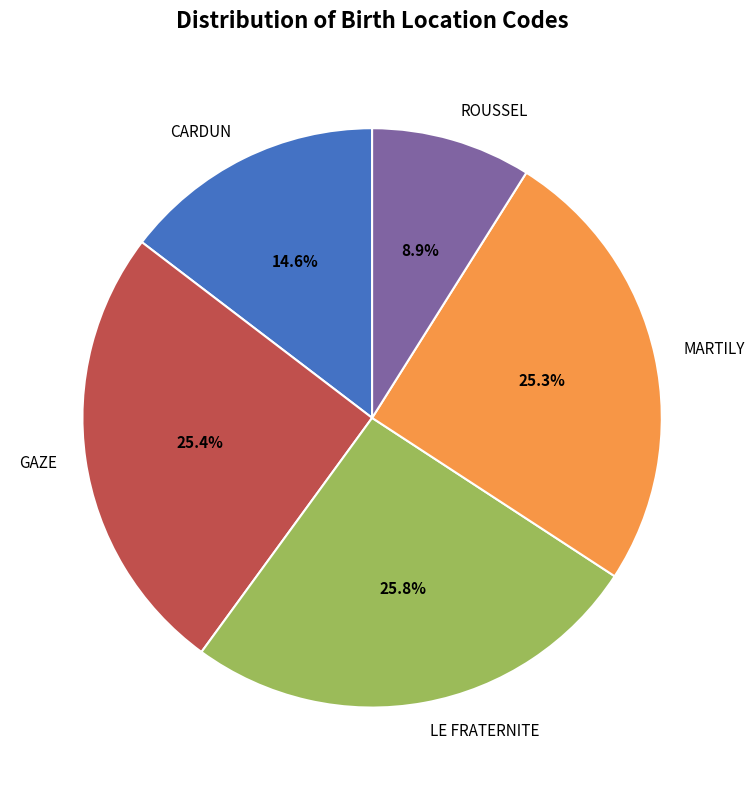

To the nearest percent, what is the difference between the MARTILY and ROUSSEL slice percentages?

16%